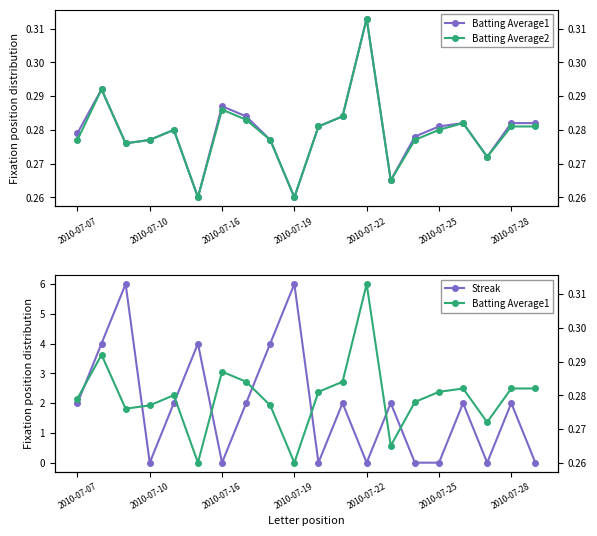

How many values in the Streak series are below 2?

8